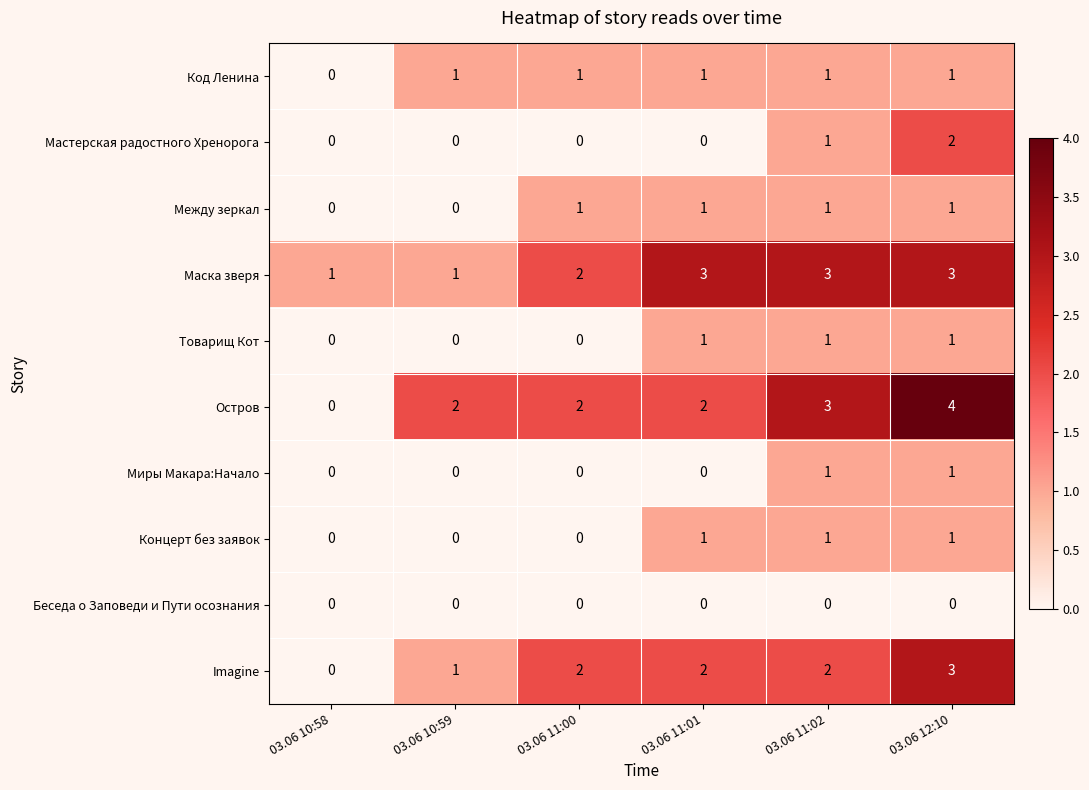

True or false: Миры Макара:Начало has a value of 0 at 03.06 10:58.

True